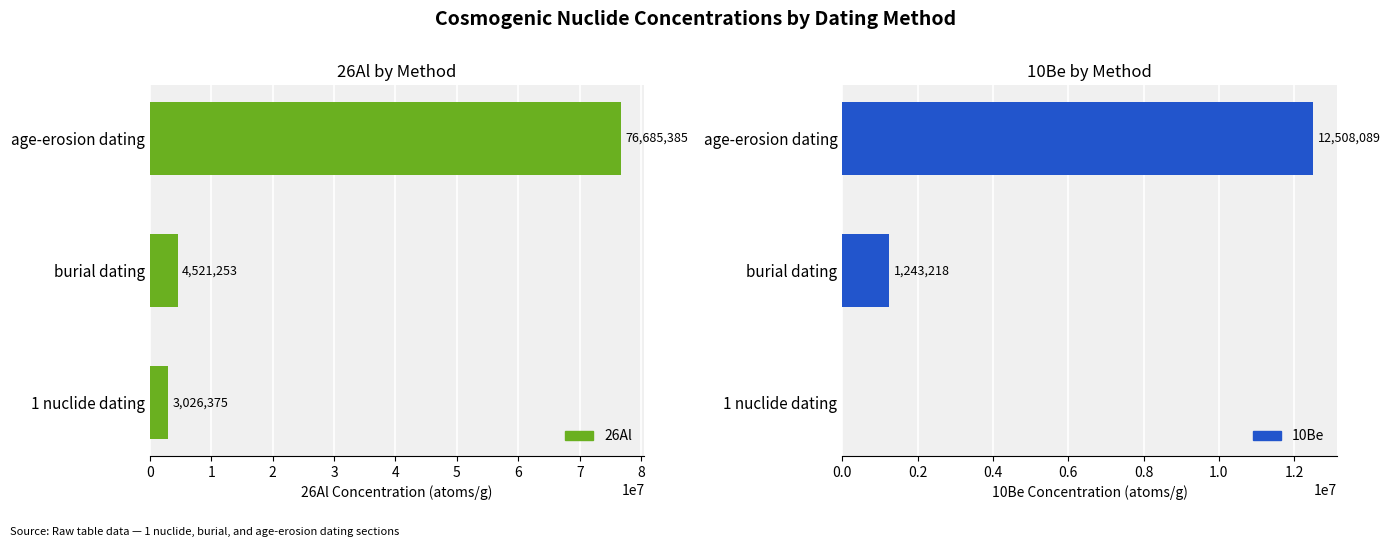

What is the value of the 10Be bar at the 2nd from the left?

1243218